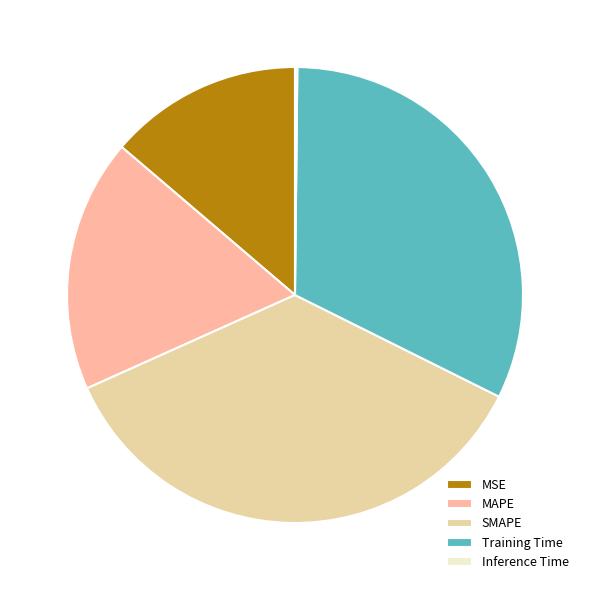

How many slices are in this pie chart?

5